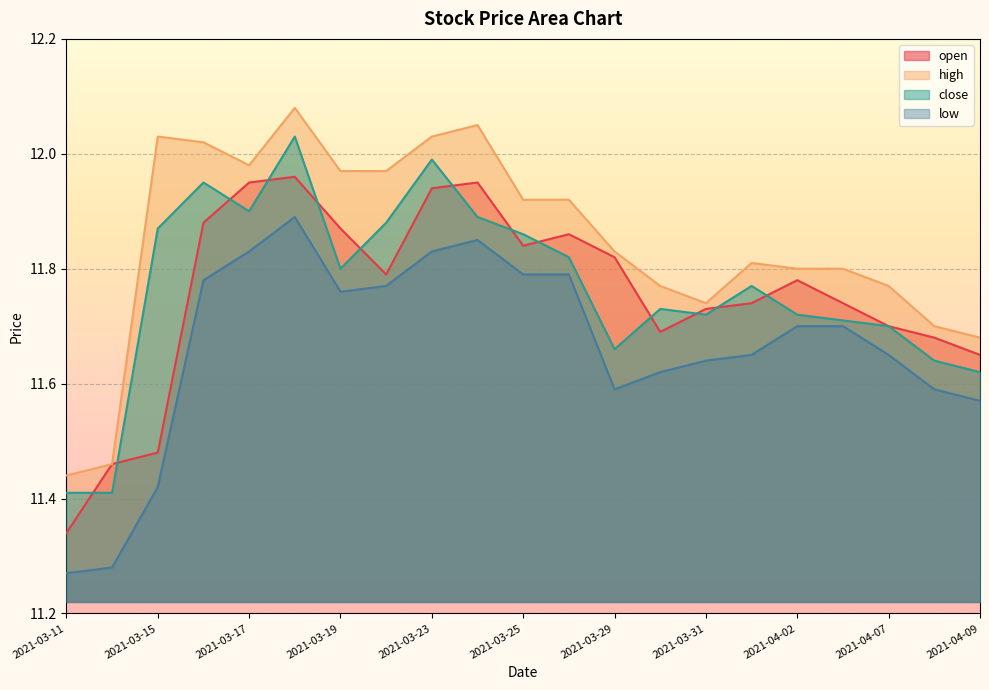

At which label does low reach its peak?

2021-03-18